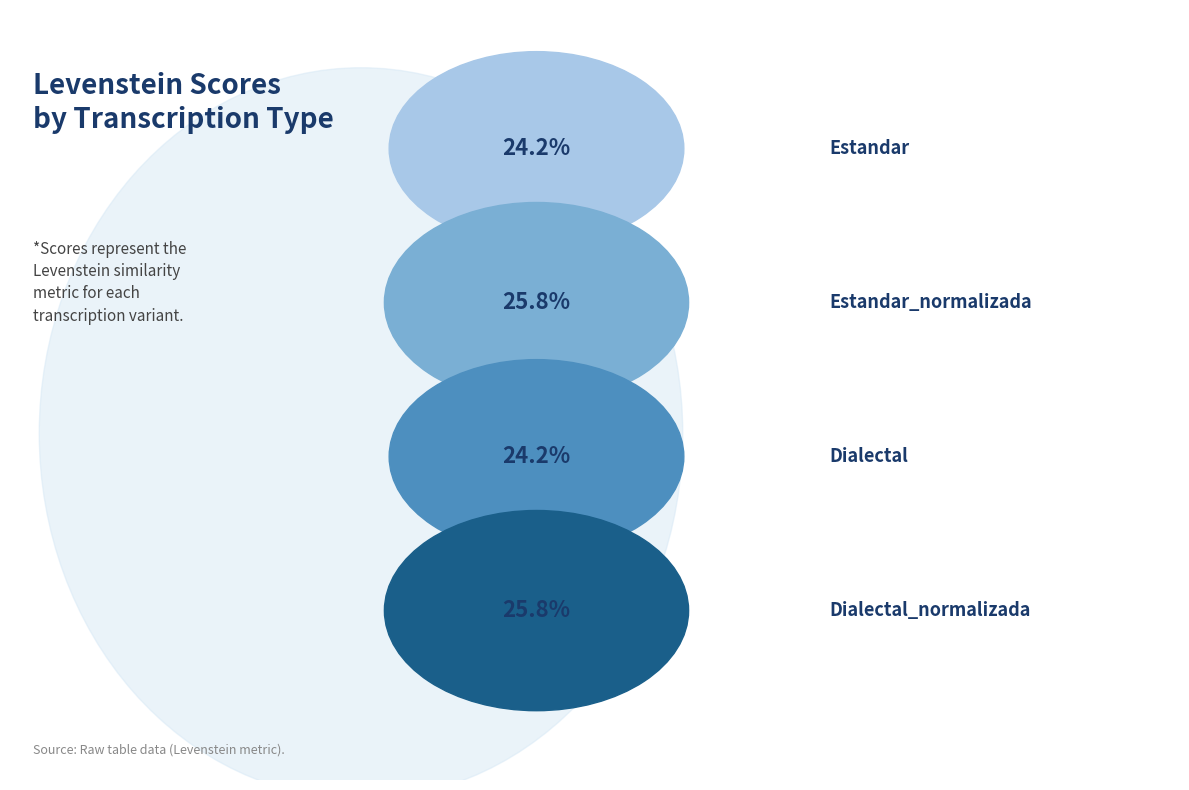

Is Estandar_normalizada the majority of the pie?

No